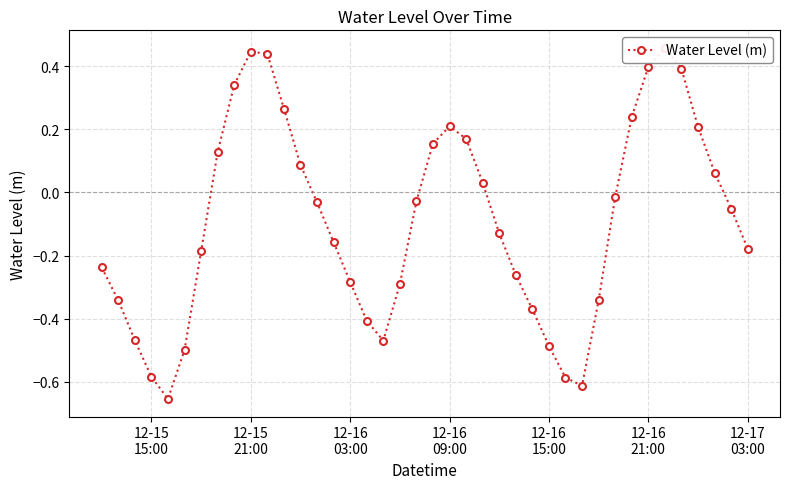

What is the value of the 16th point from the left?

-0.3